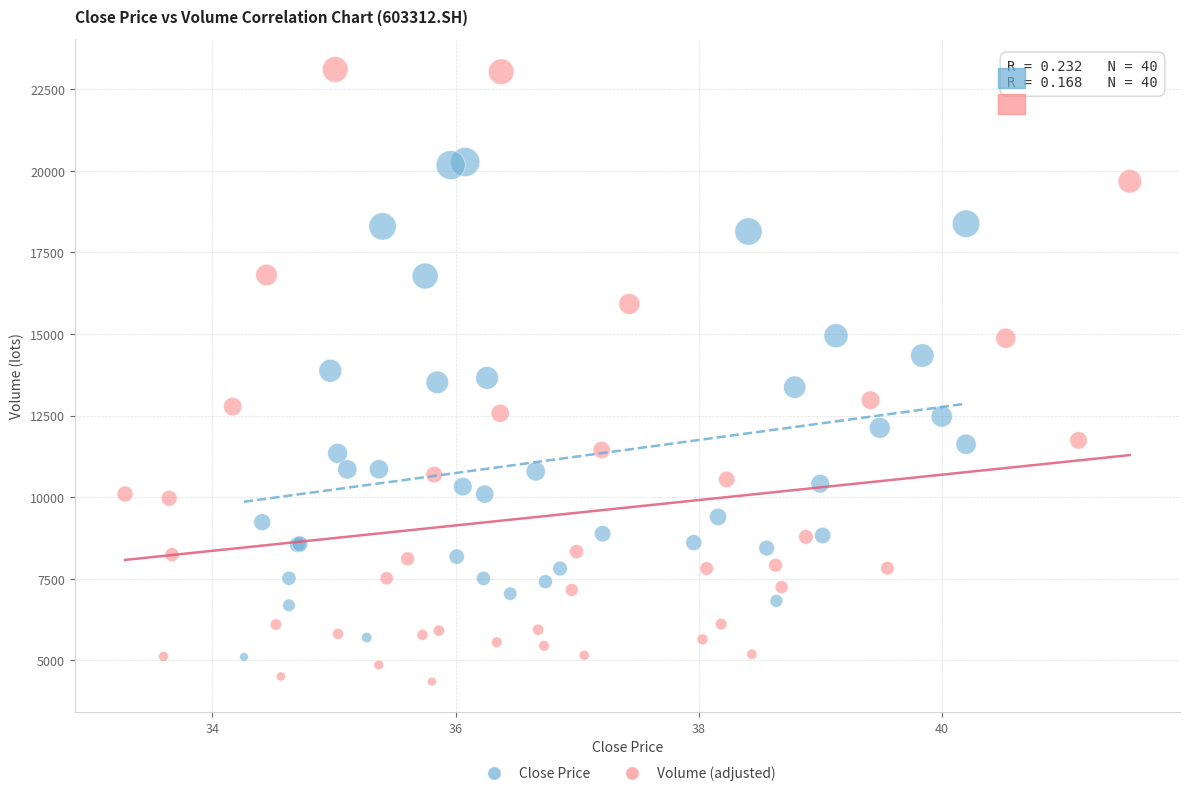

Which series reaches the maximum Y coordinate?

Volume (adjusted)